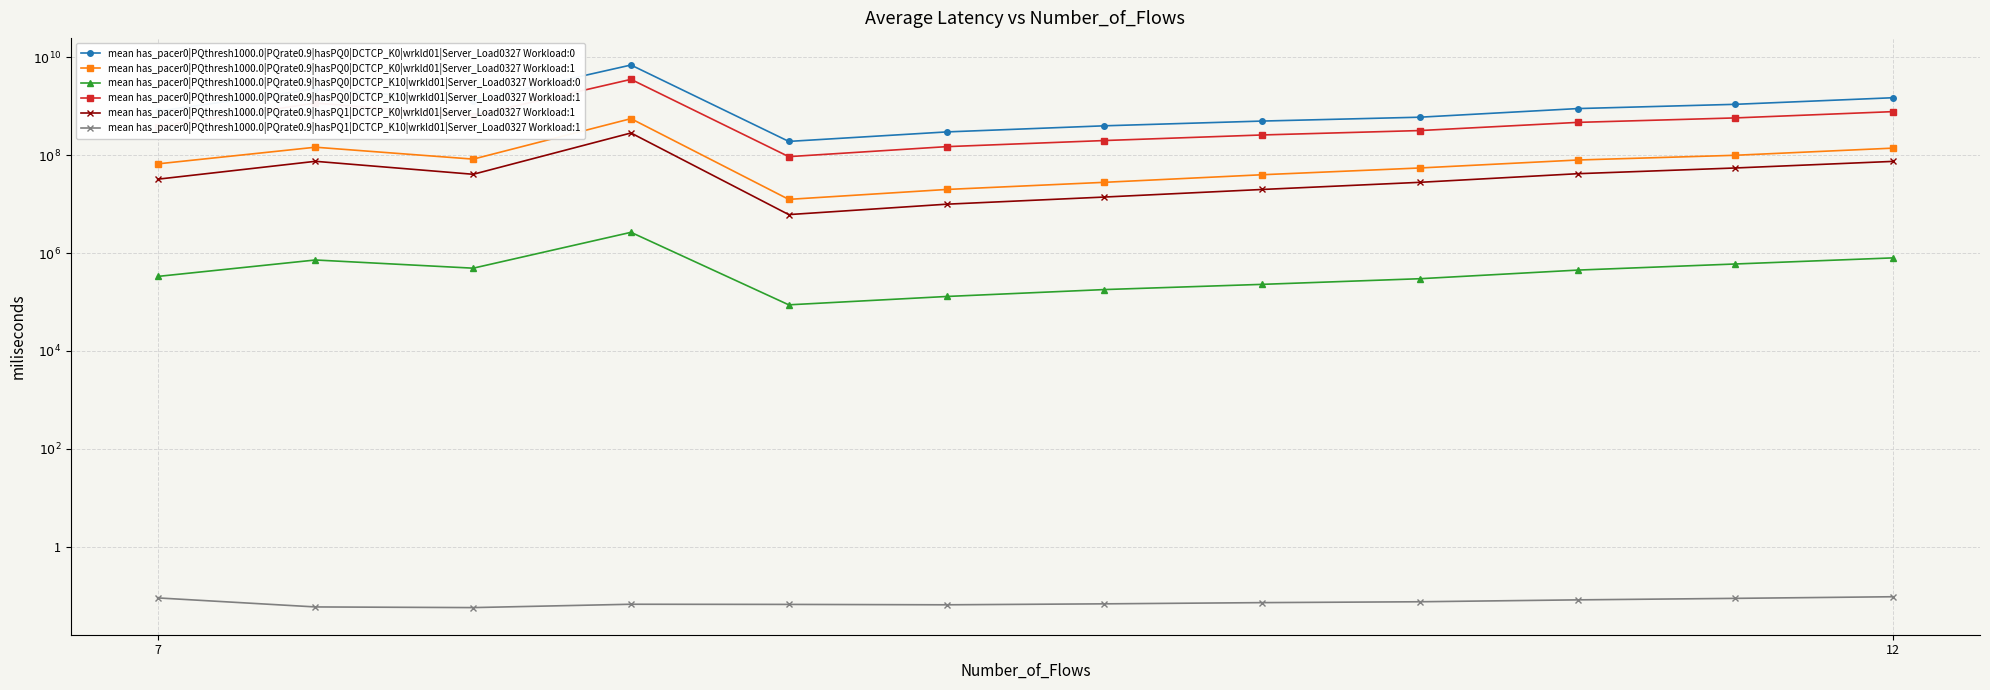

At which category is the sum across all series the highest?

3